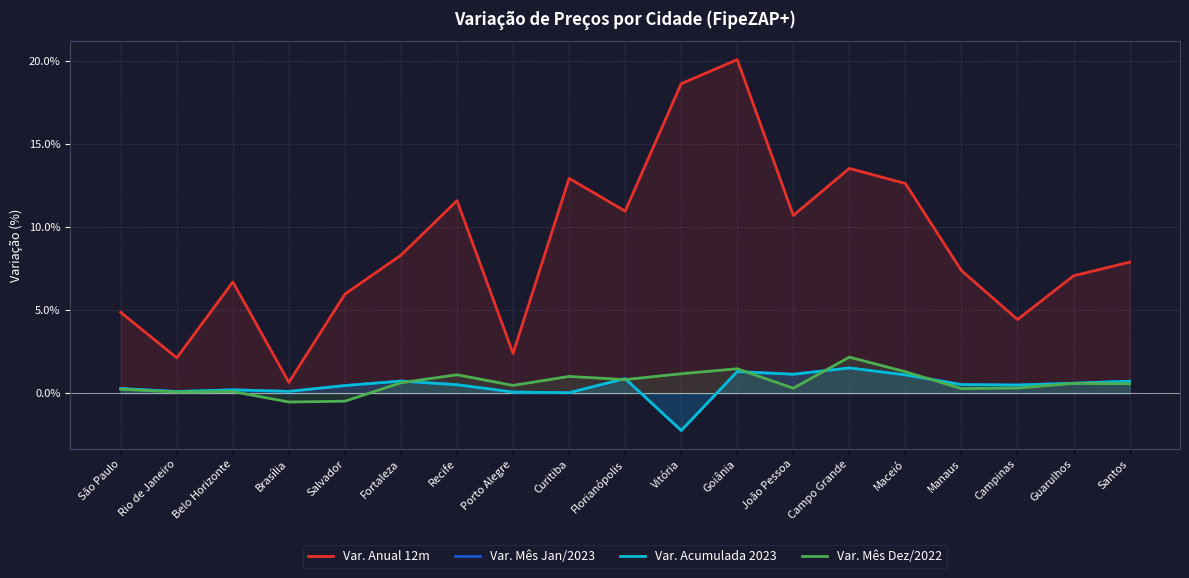

At which label does Var. Mês Jan/2023 first exceed 0?

São Paulo